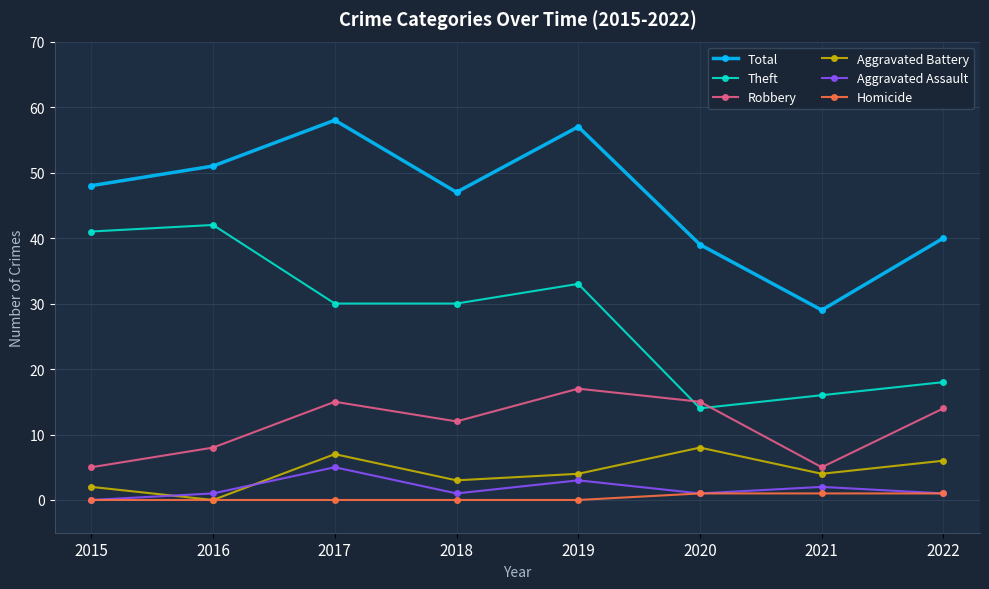

True or false: Homicide has a value of 1 at 2020.

True